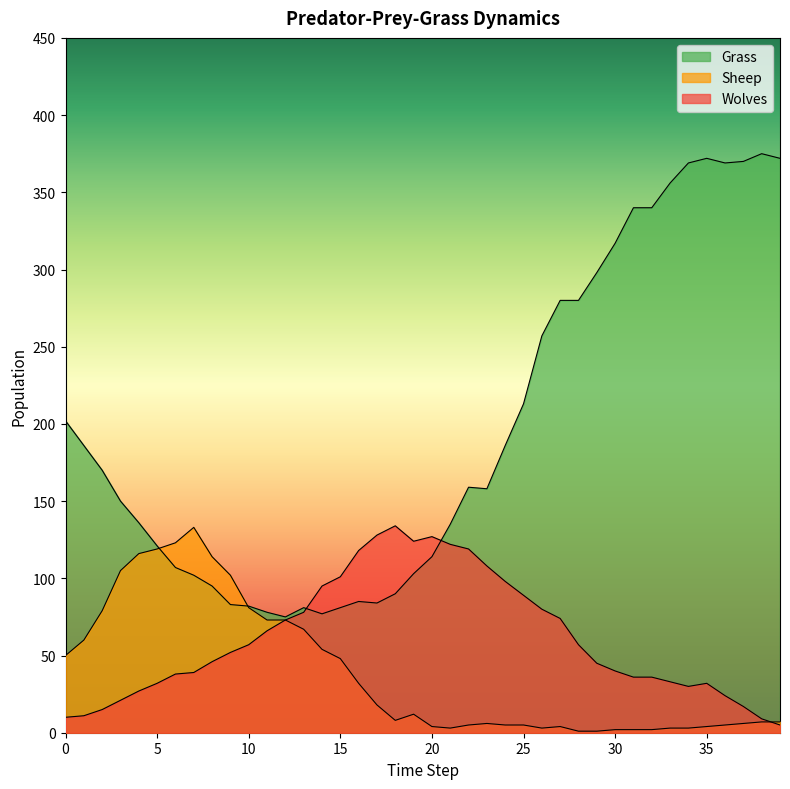

Which series ends up on top after the final intersection of Grass and Sheep?

Grass